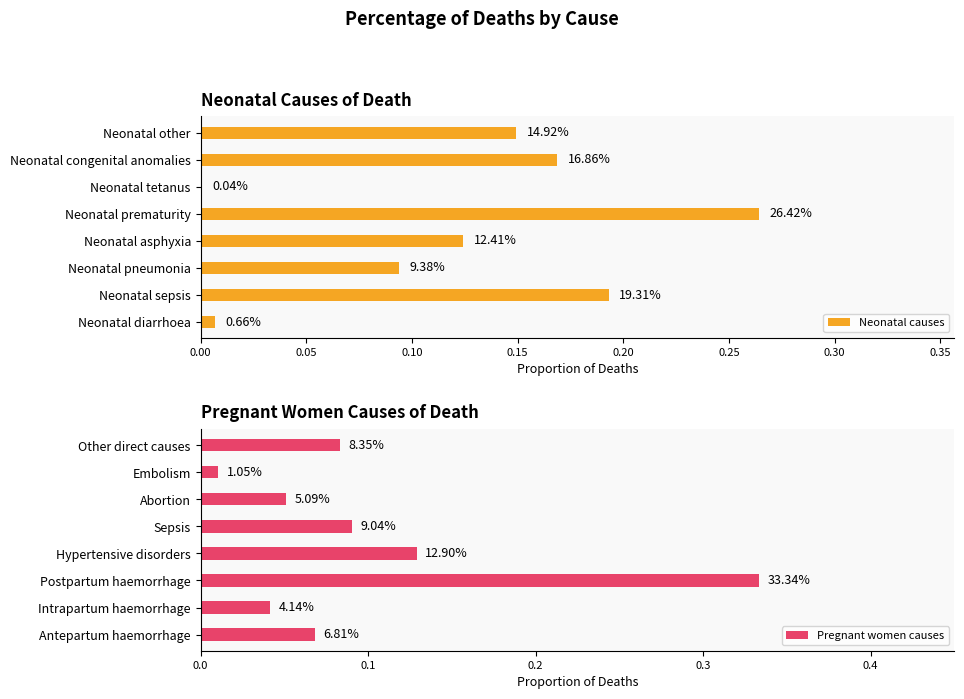

Which series changed the most between 0.10 and 0.35?

Pregnant women causes